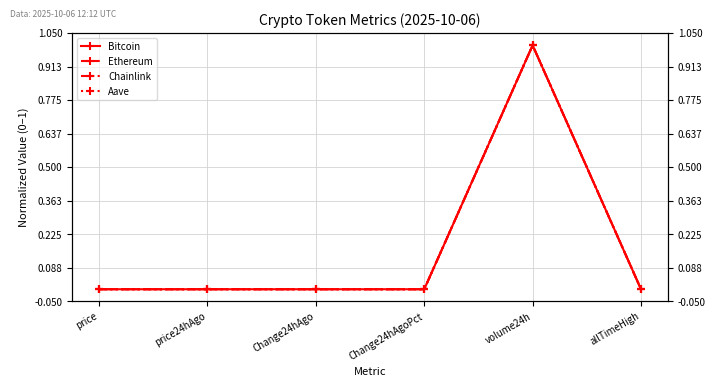

Which series has the largest total across all categories?

Bitcoin